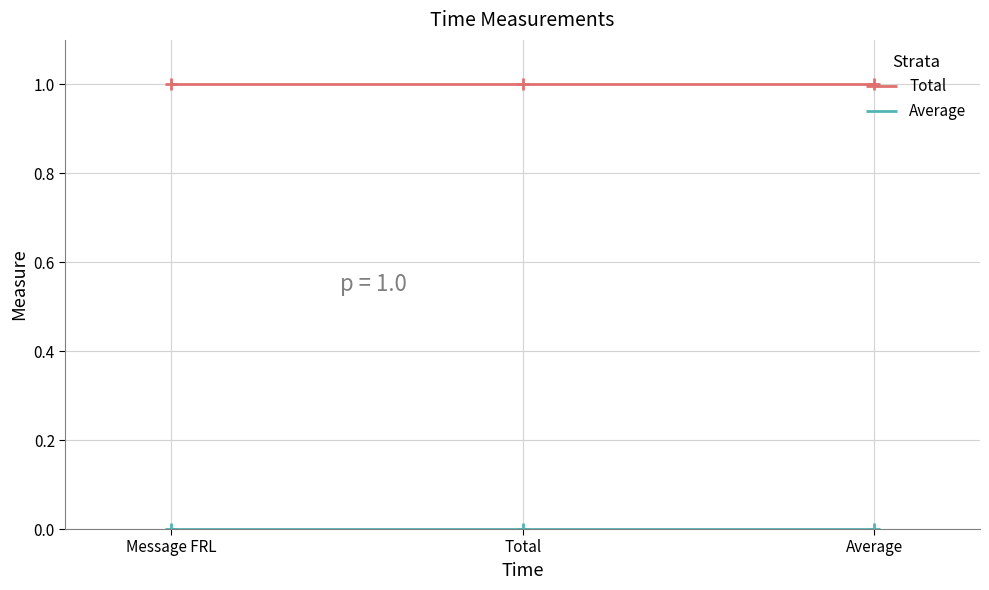

The value of Total at Message FRL is 1.5. True or false?

False